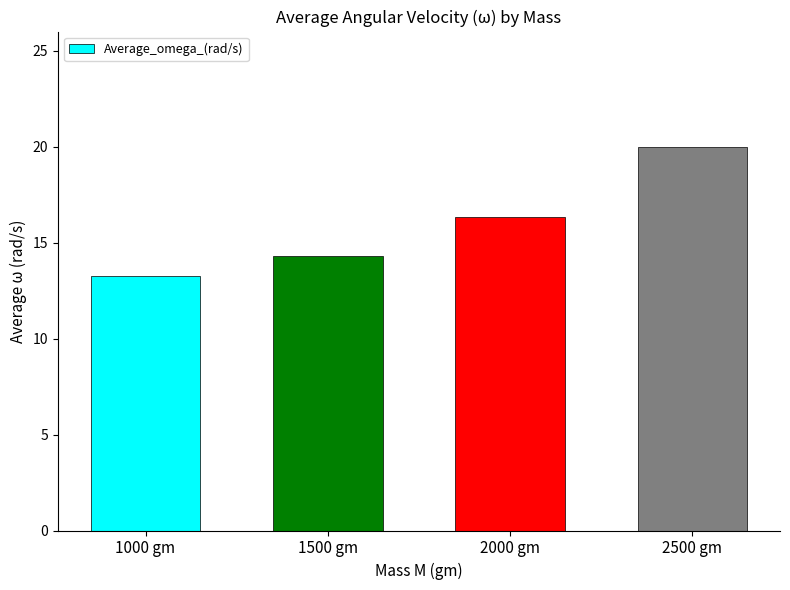

How many data points are less than 16?

2